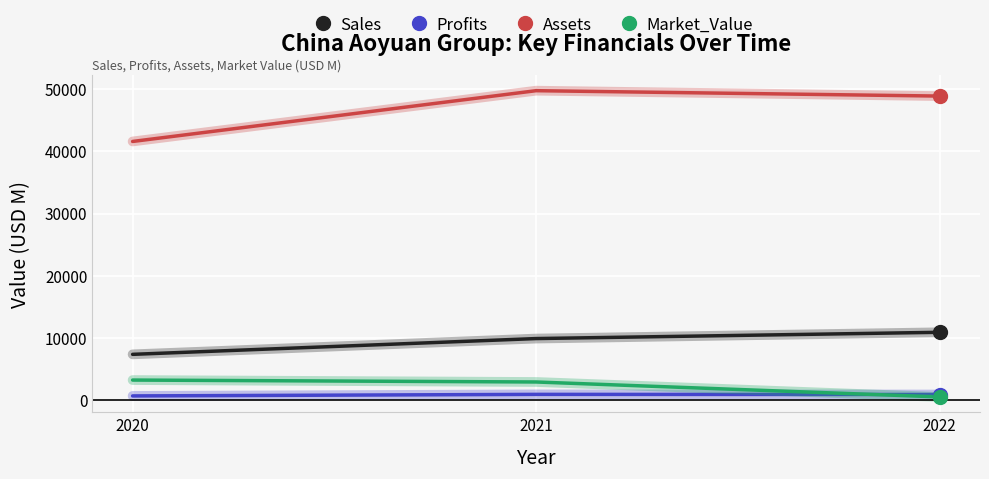

Which category has the lowest value in the Sales series?

2020